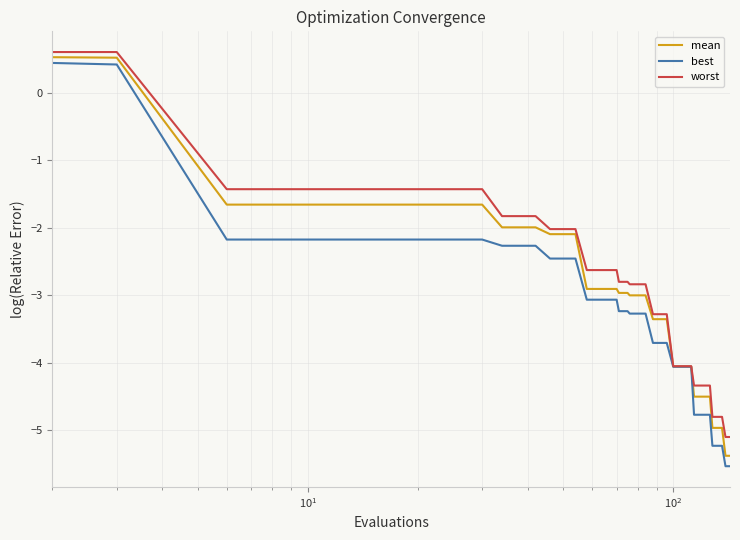

What is the minimum value shown in the chart?

-5.5